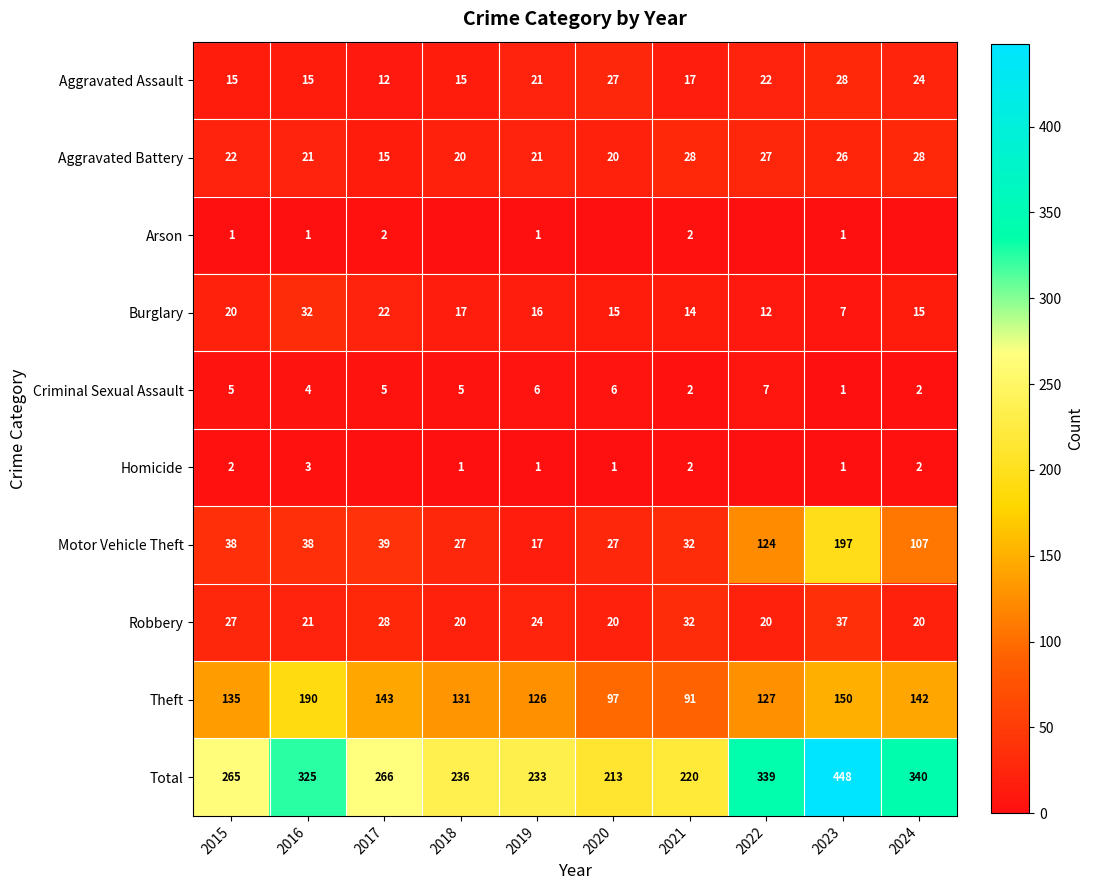

Which has a higher value, 2016 or 2017?

2016